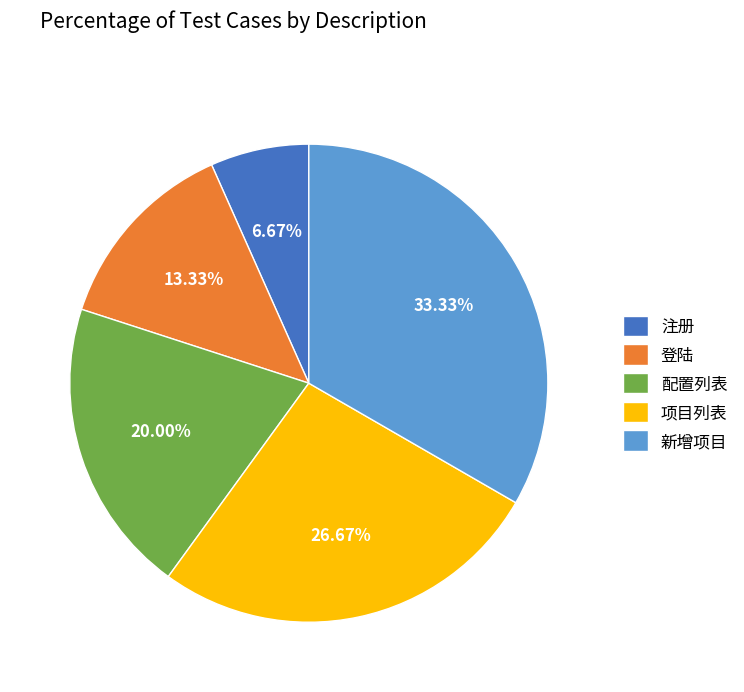

Approximately how many times larger is the value at 配置列表 compared to 注册?

3.0